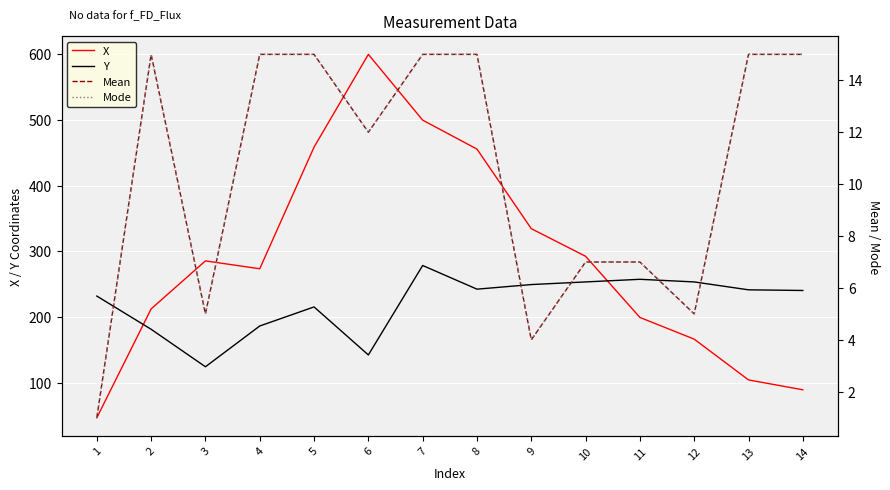

What is the spread (max minus min) of values at 9?

330.5